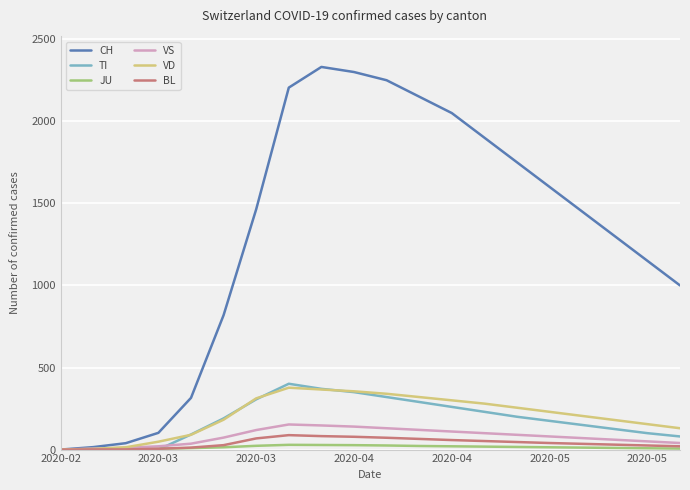

Which series has the largest total across all categories?

CH